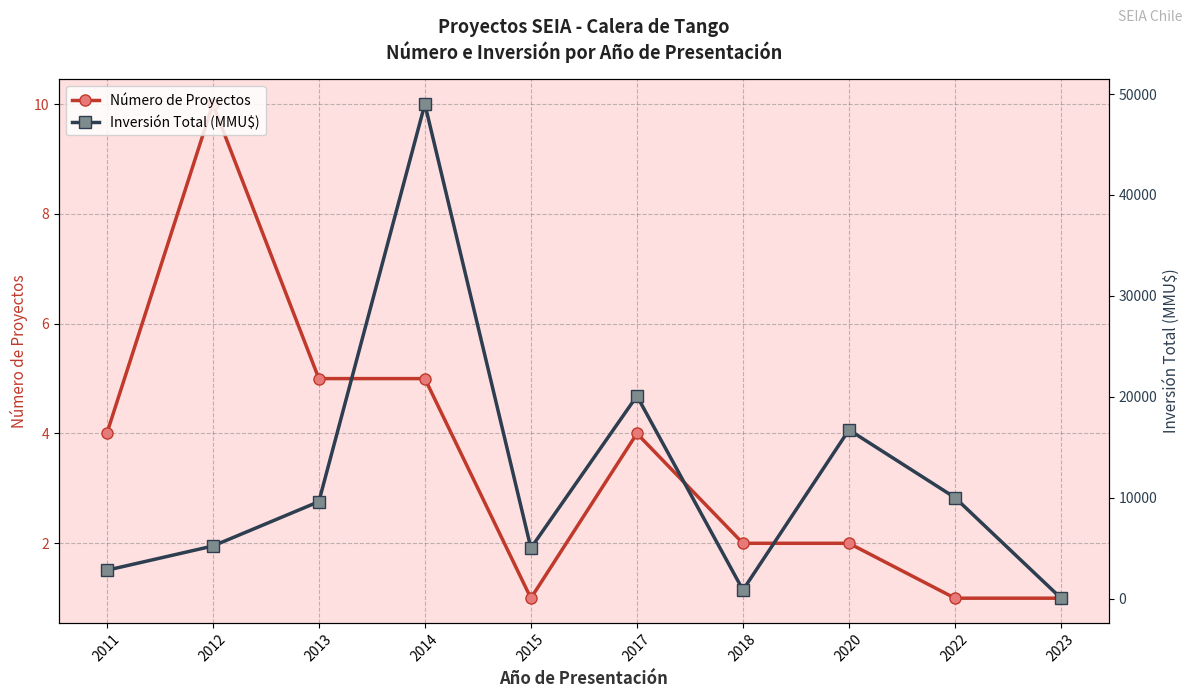

Which series changed the most between 2012 and 2013?

Inversión Total (MMU$)